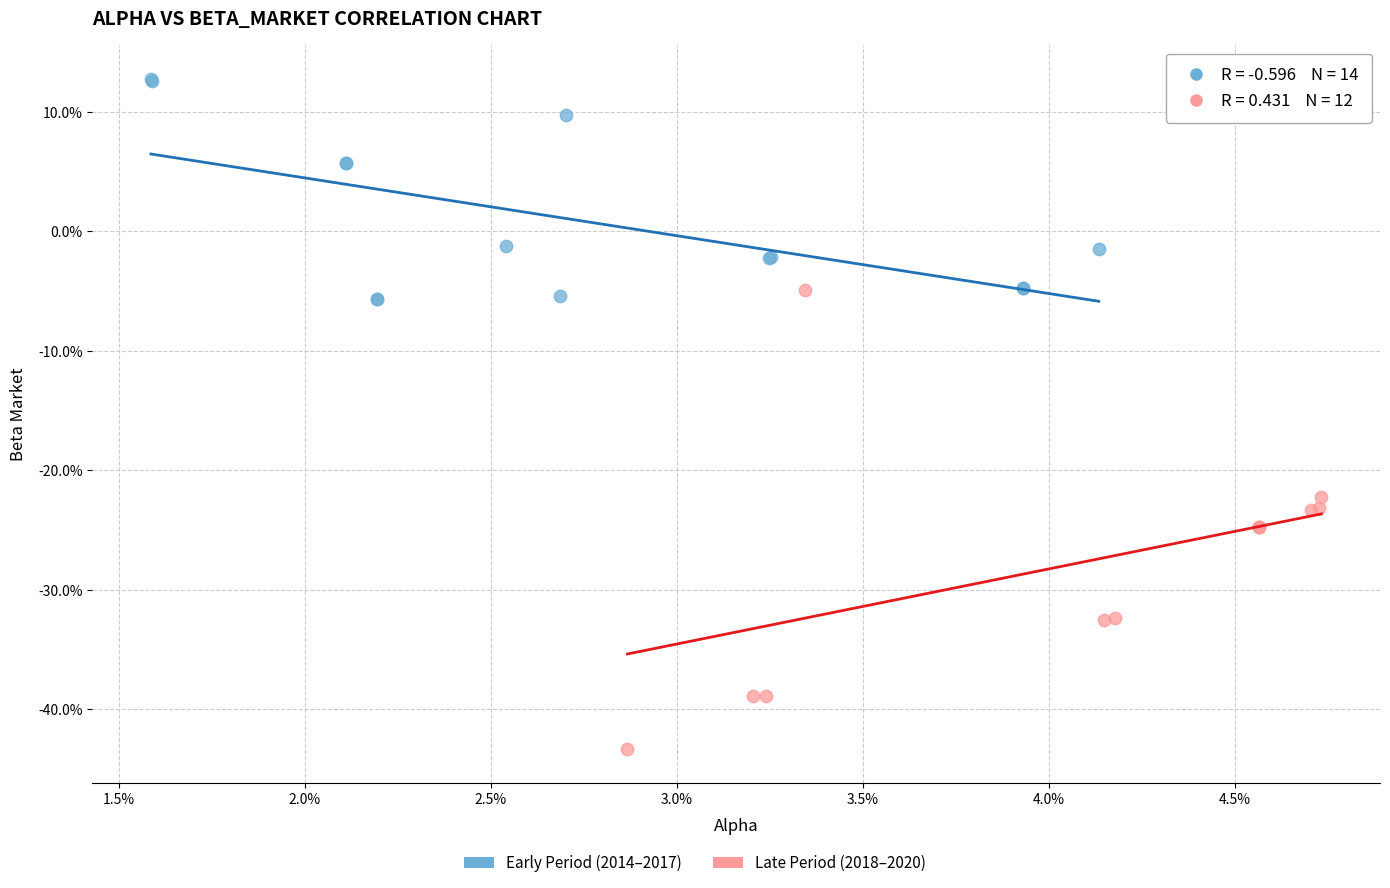

Which series contains the highest Y value?

Early Period (2014–2017)